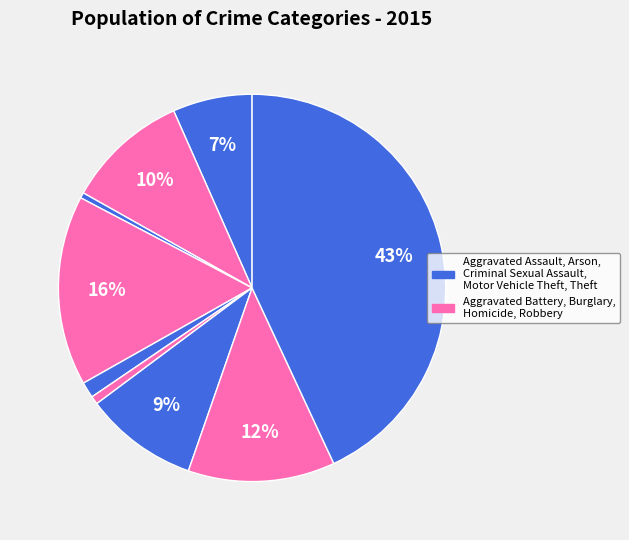

How many segments does this pie chart have?

9